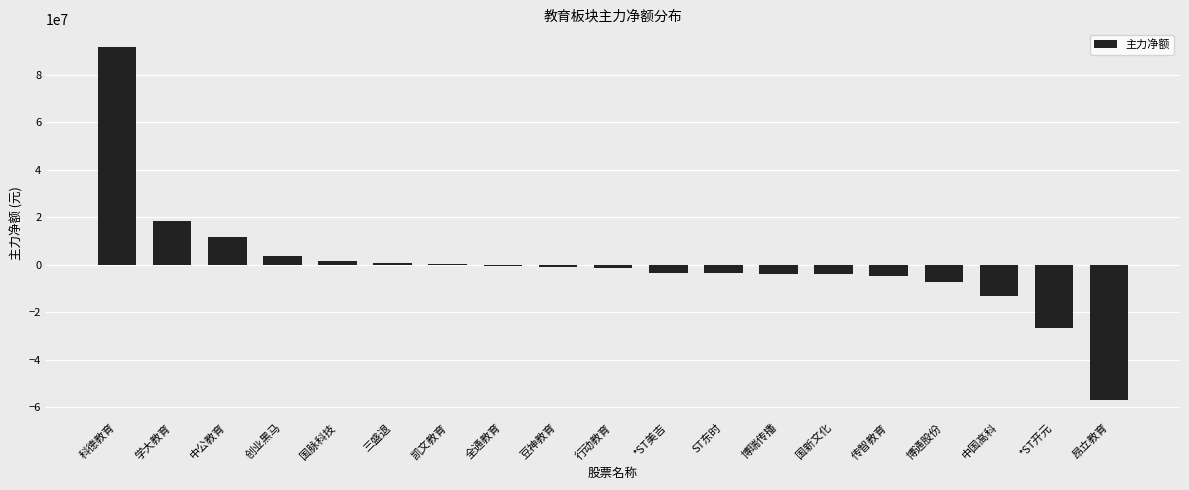

What is the average value?

91074